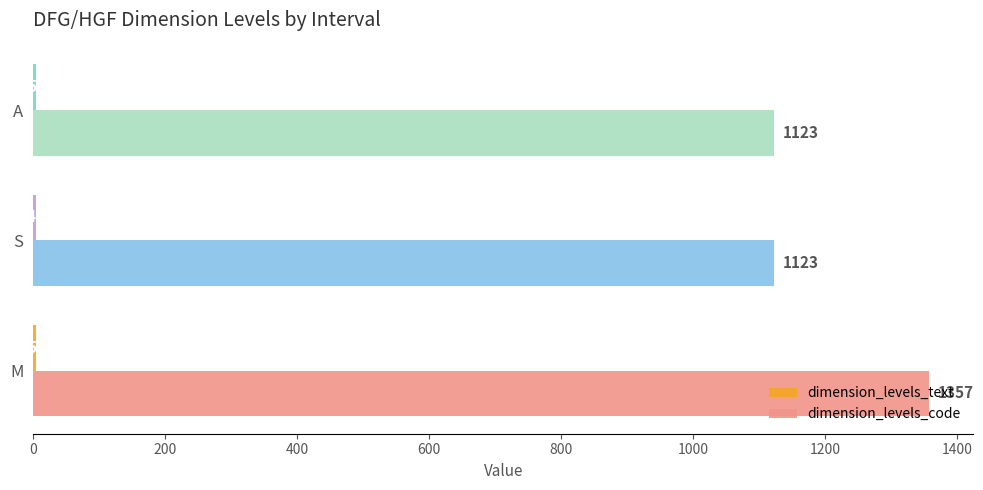

Which category has the highest value across all series?

M